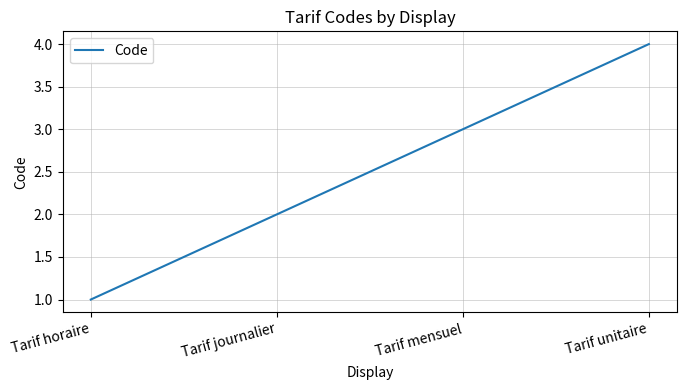

List the labels in order of value, largest first.

Tarif unitaire, Tarif mensuel, Tarif journalier, Tarif horaire